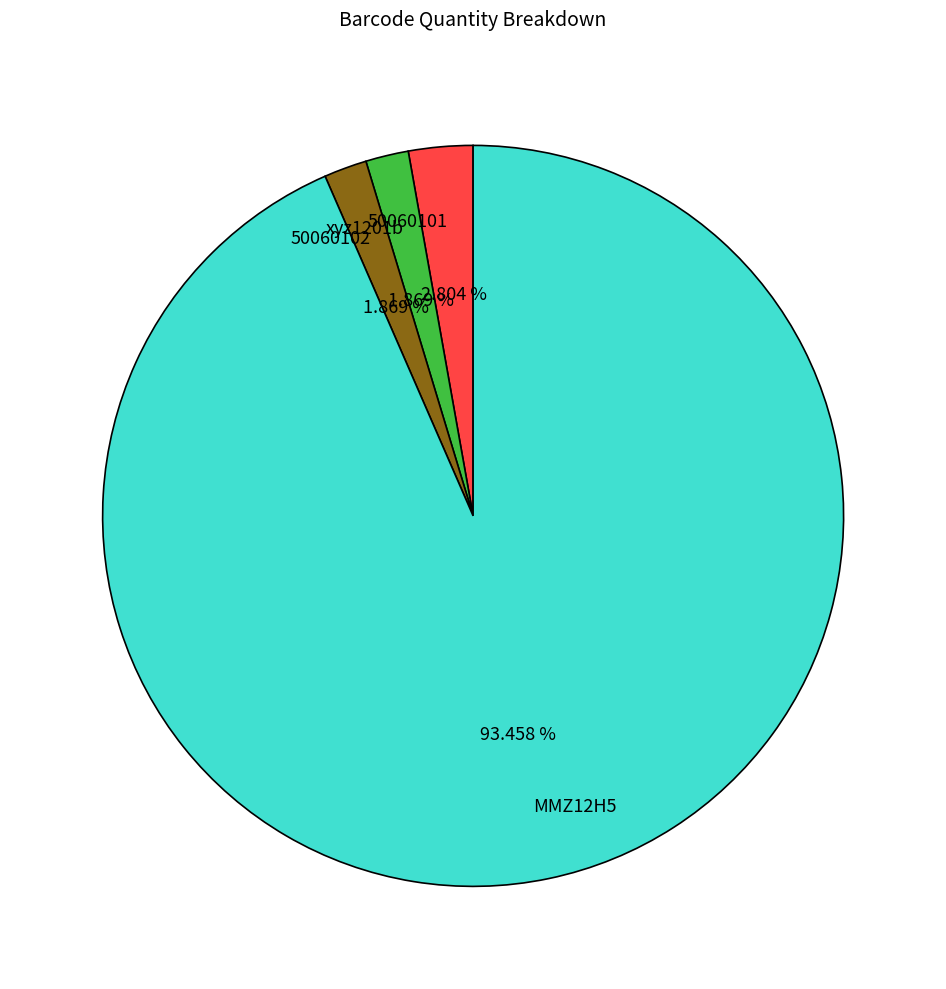

Count the number of slices in the pie.

4